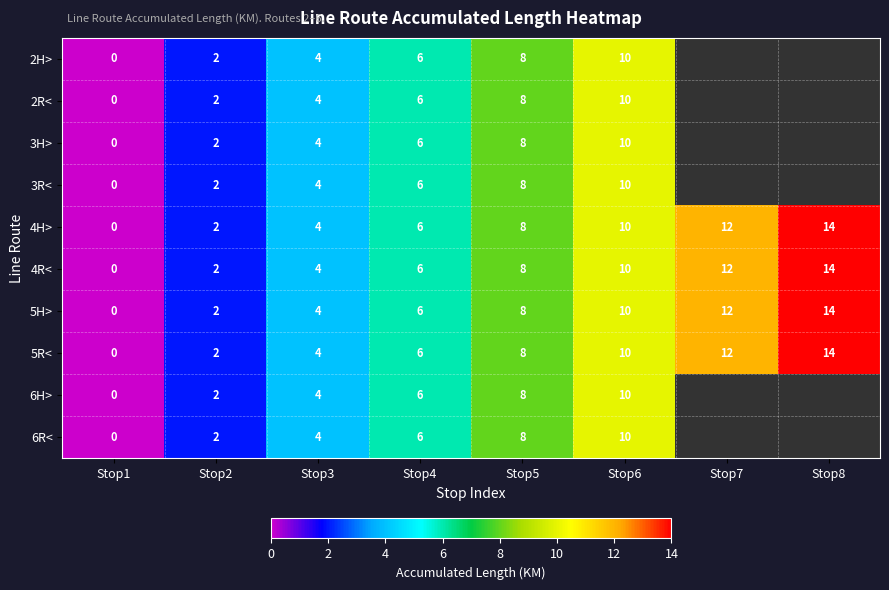

How many distinct data groups are displayed?

10